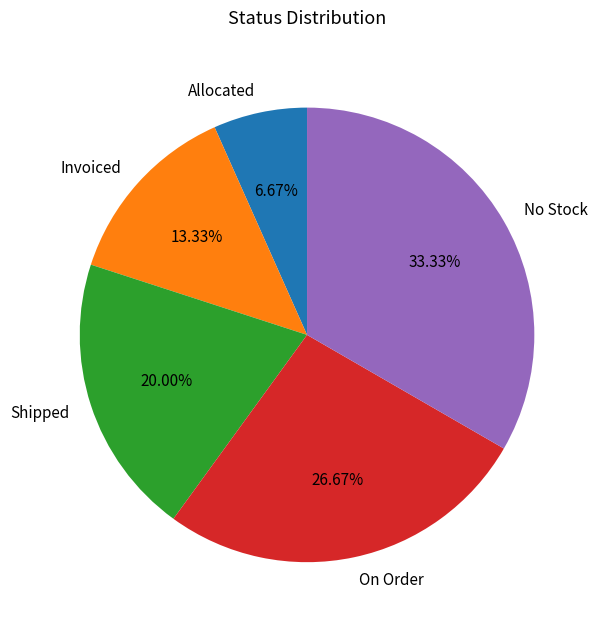

How many segments does this pie chart have?

5